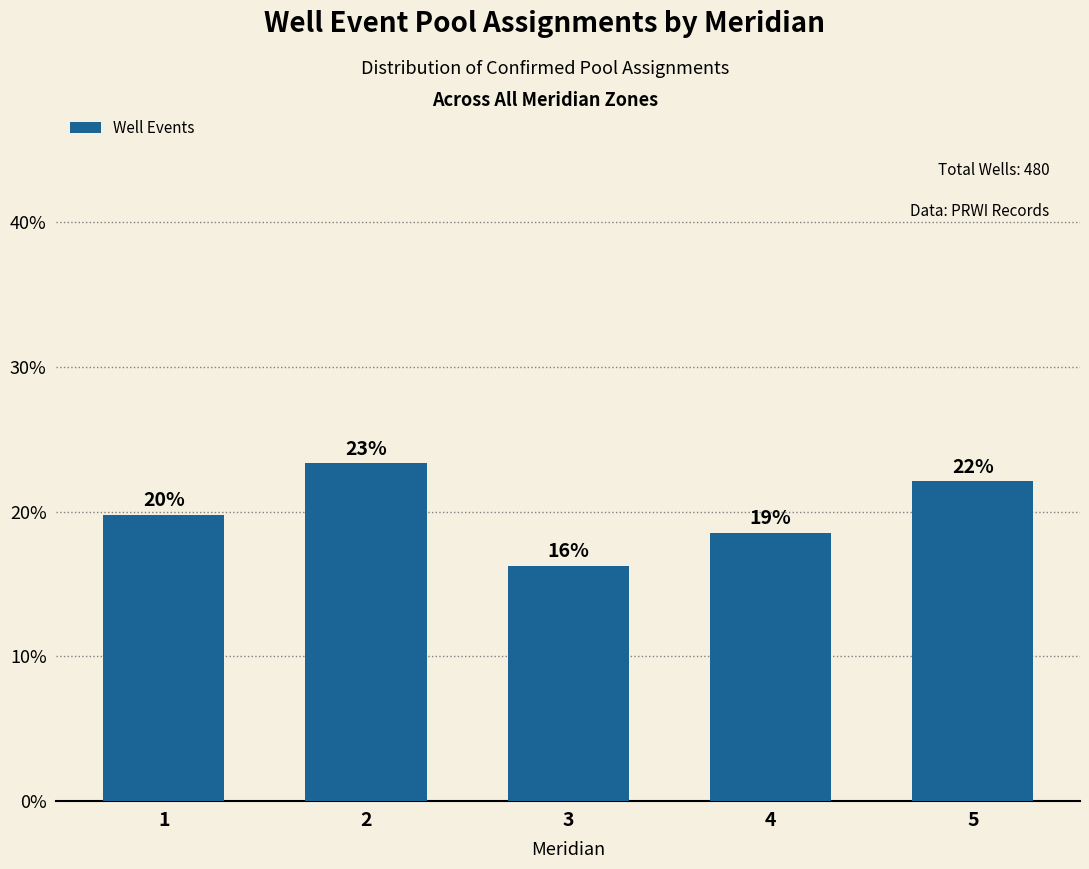

Which category has the lowest value across all series?

3